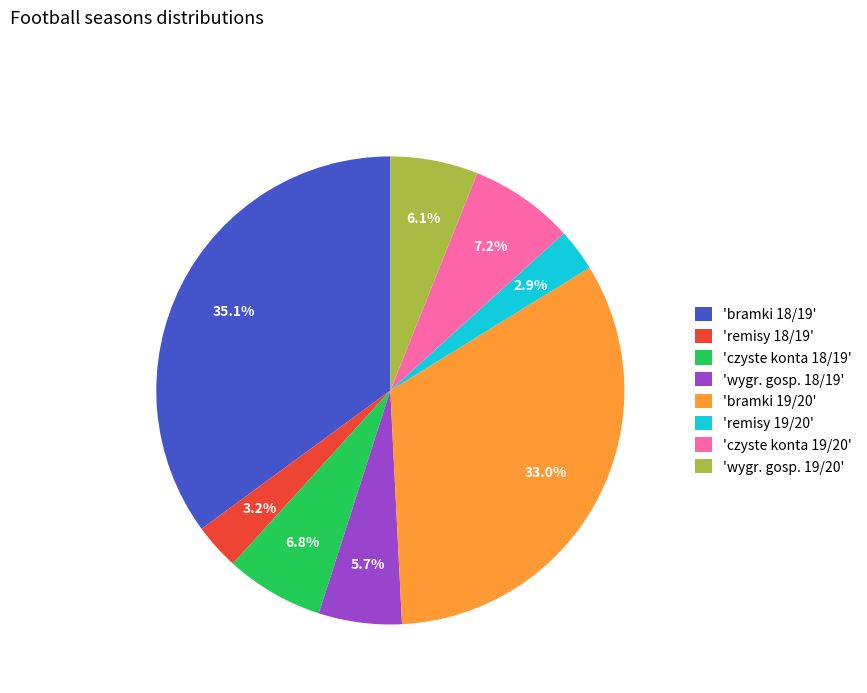

Which has a higher value, 'remisy 19/20' or 'wygr. gosp. 19/20'?

'wygr. gosp. 19/20'